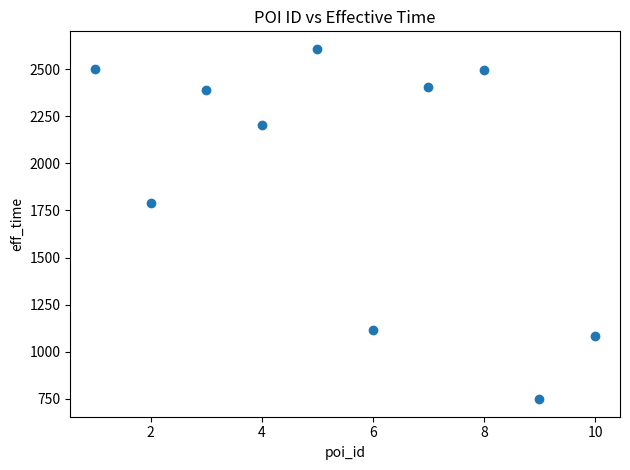

What Y value in the scatter plot is closest to 1678?

1787